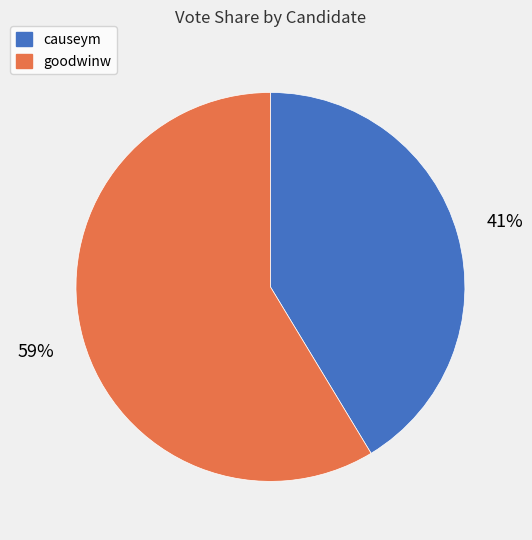

Is it true that goodwinw is 67% of the pie?

False